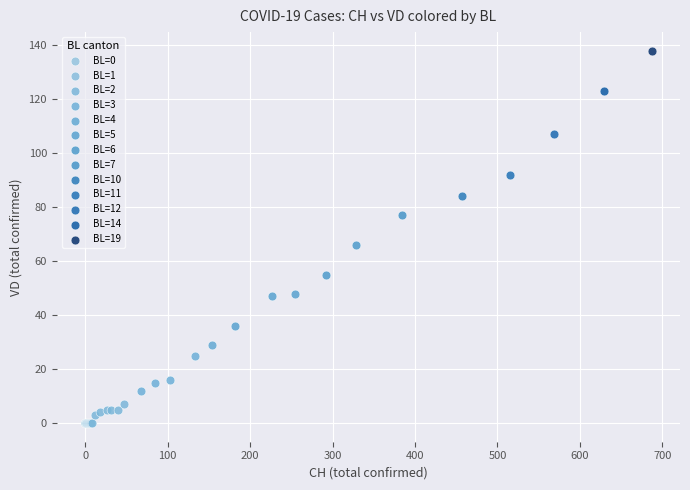

Which series contains the highest Y value?

BL=19